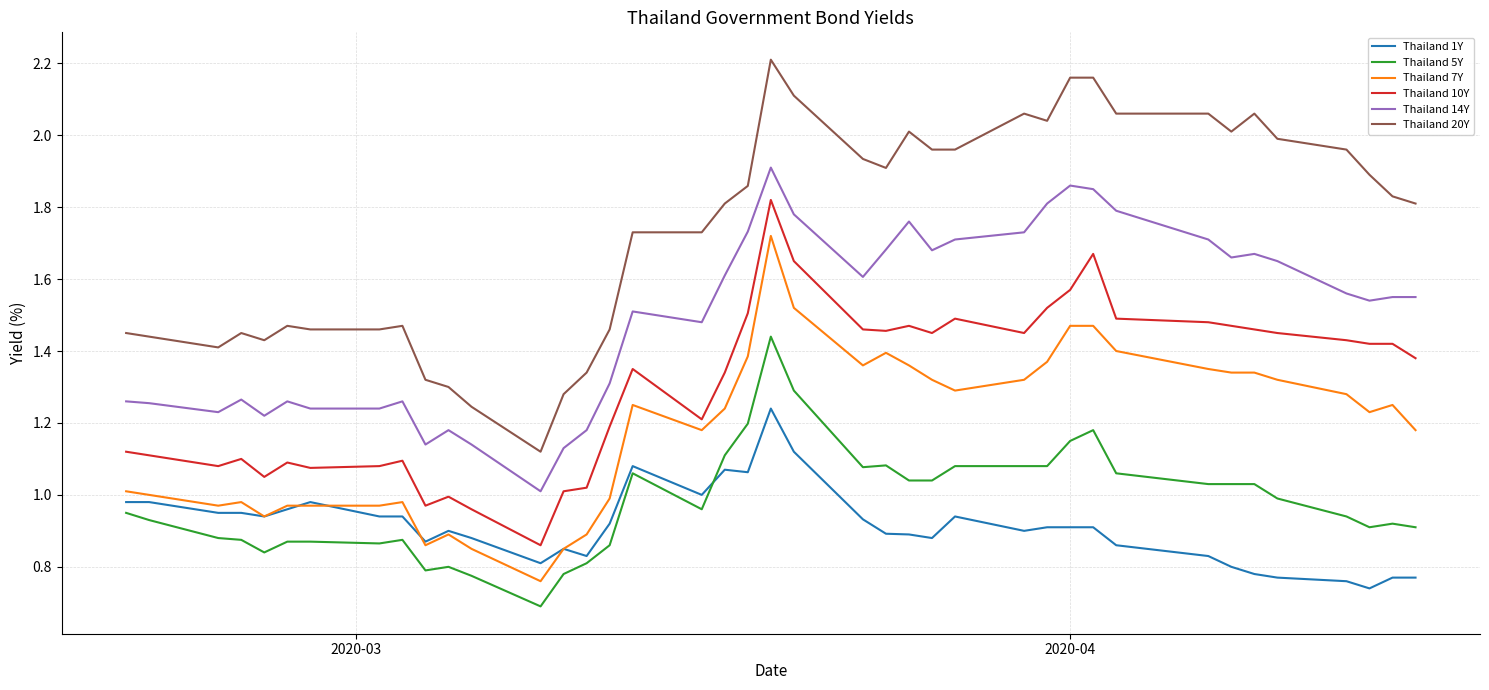

Rank the series by their maximum value, from lowest to highest.

Thailand 1Y, Thailand 5Y, Thailand 7Y, Thailand 10Y, Thailand 14Y, Thailand 20Y